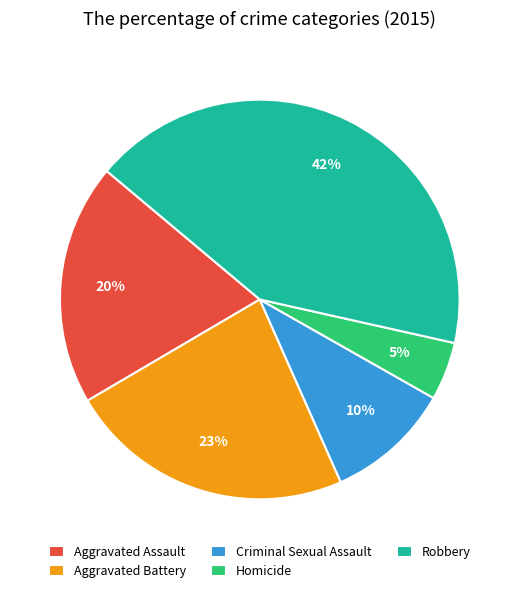

To the nearest percent, what portion does Aggravated Battery represent?

23%